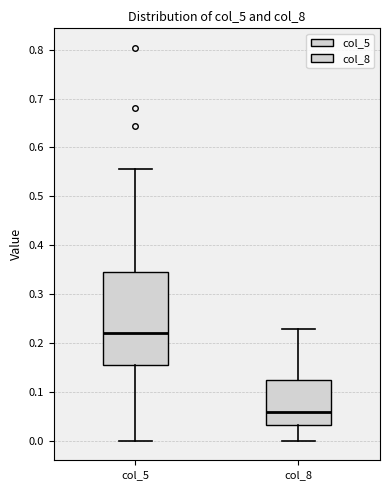

Which box has the lowest median line?

col_8